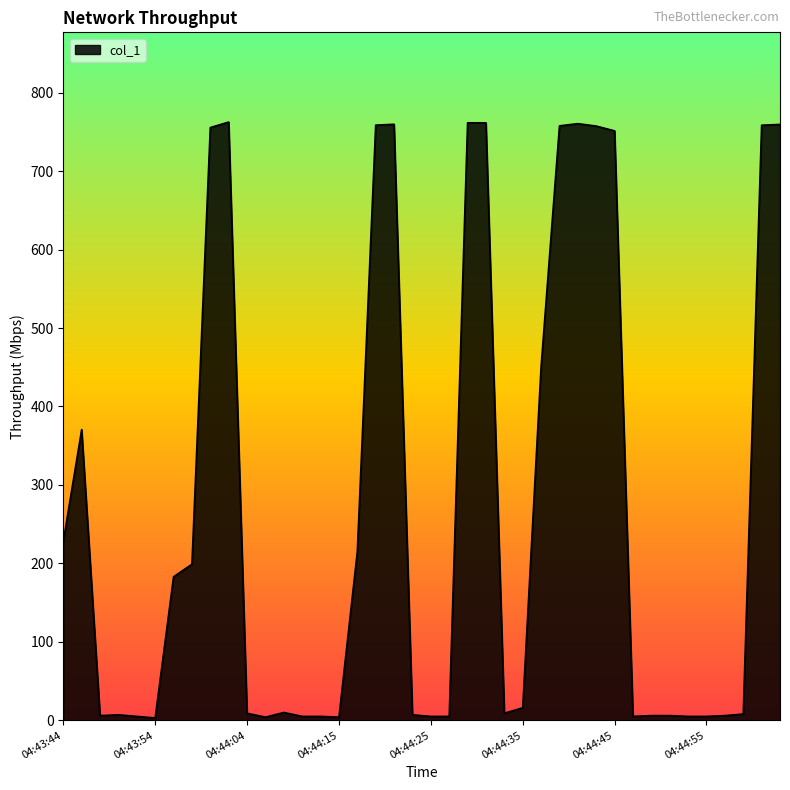

How many lines are shown in the chart?

1